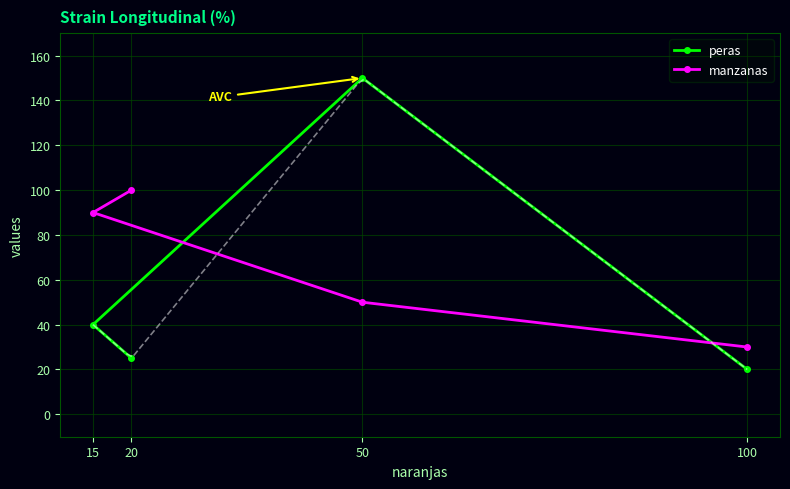

Is it true that peras equals 7 at 20?

False